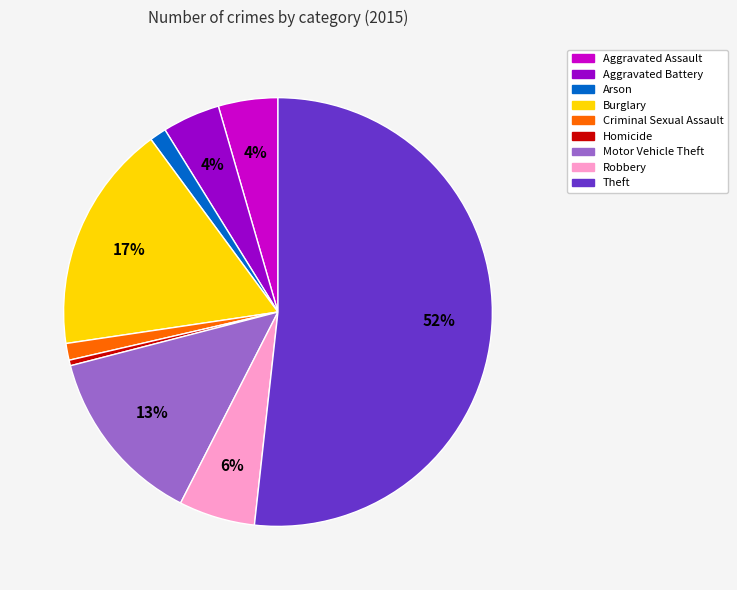

What is the ratio of the value at Aggravated Assault to the value at Homicide?

10.7